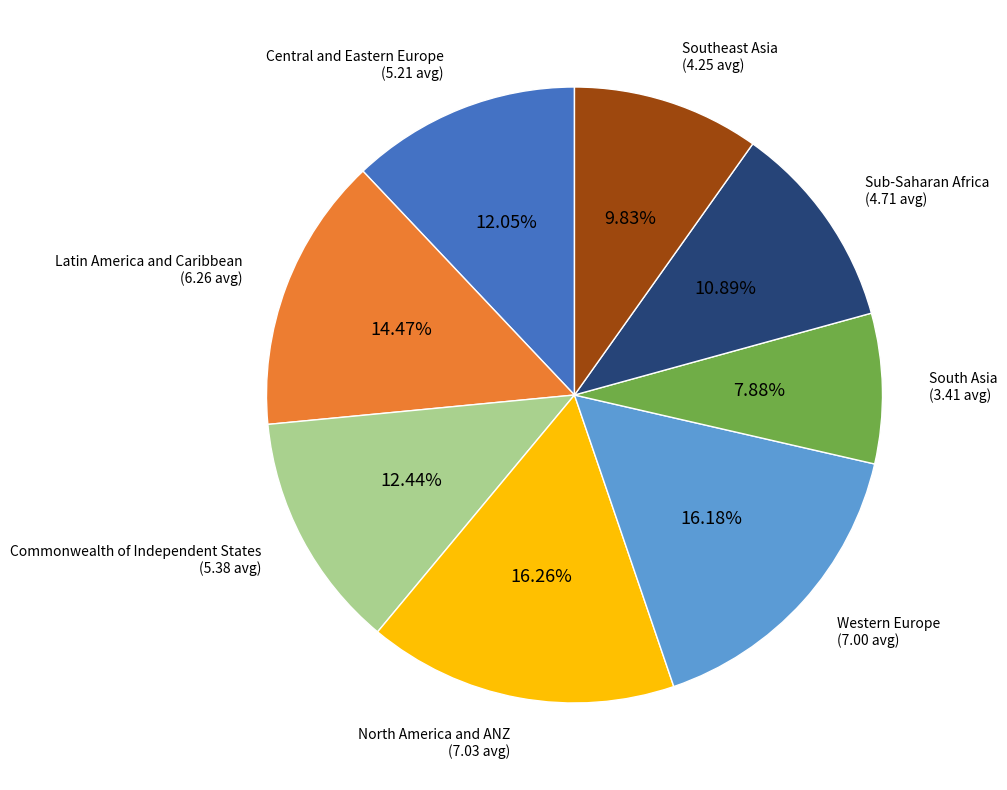

What percentage is the Latin America and Caribbean slice, to the nearest percent?

14%